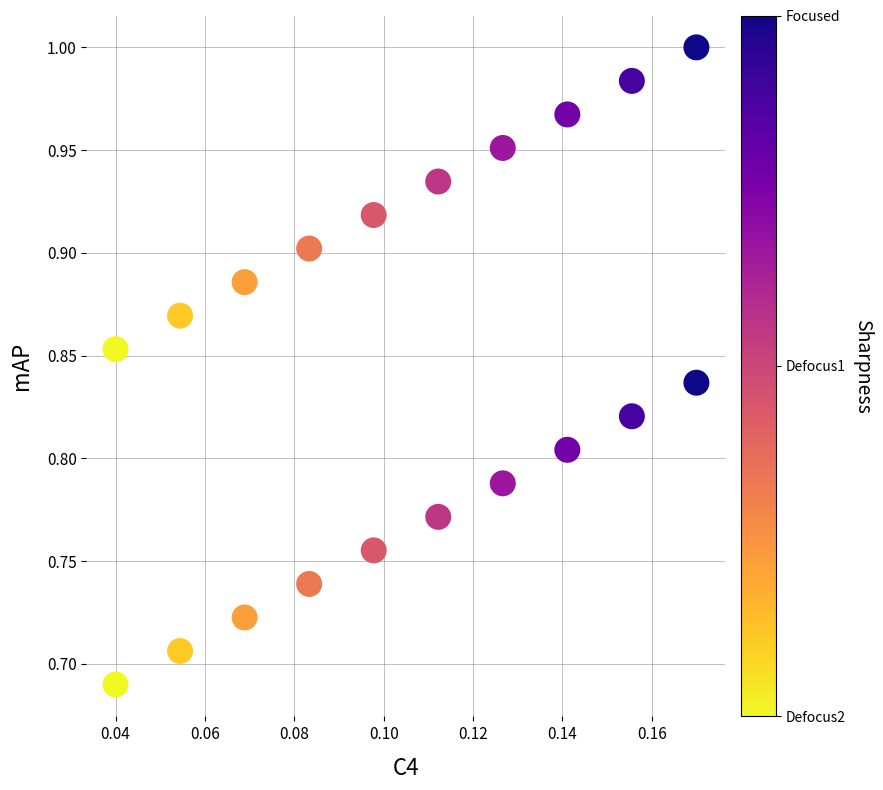

What is the range of Y values (max minus min)?

0.3